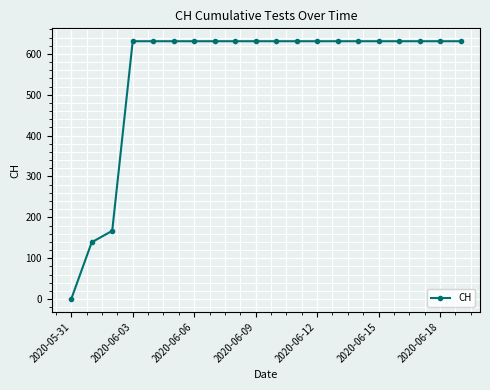

What is the value of the 11th point from the left?

631